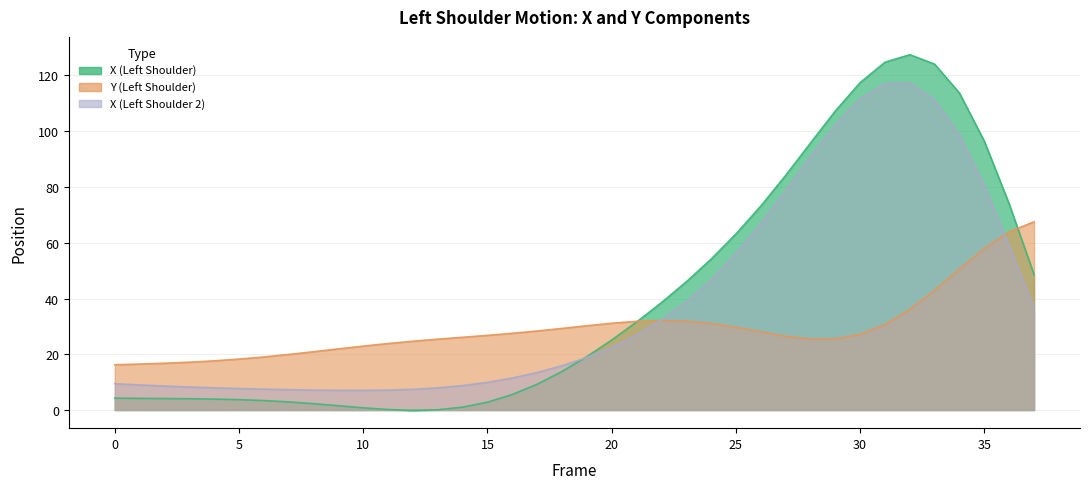

True or false: X (Left Shoulder 2) and Y (Left Shoulder) cross at least once.

True